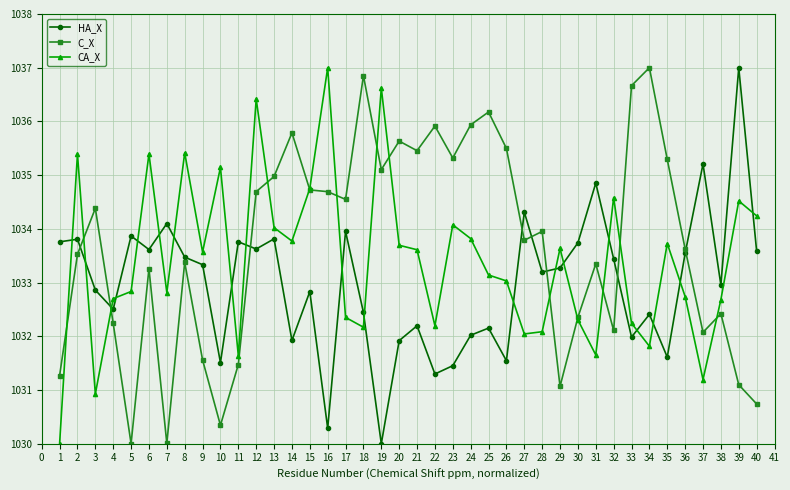

True or false: CA_X and HA_X intersect in this chart.

True